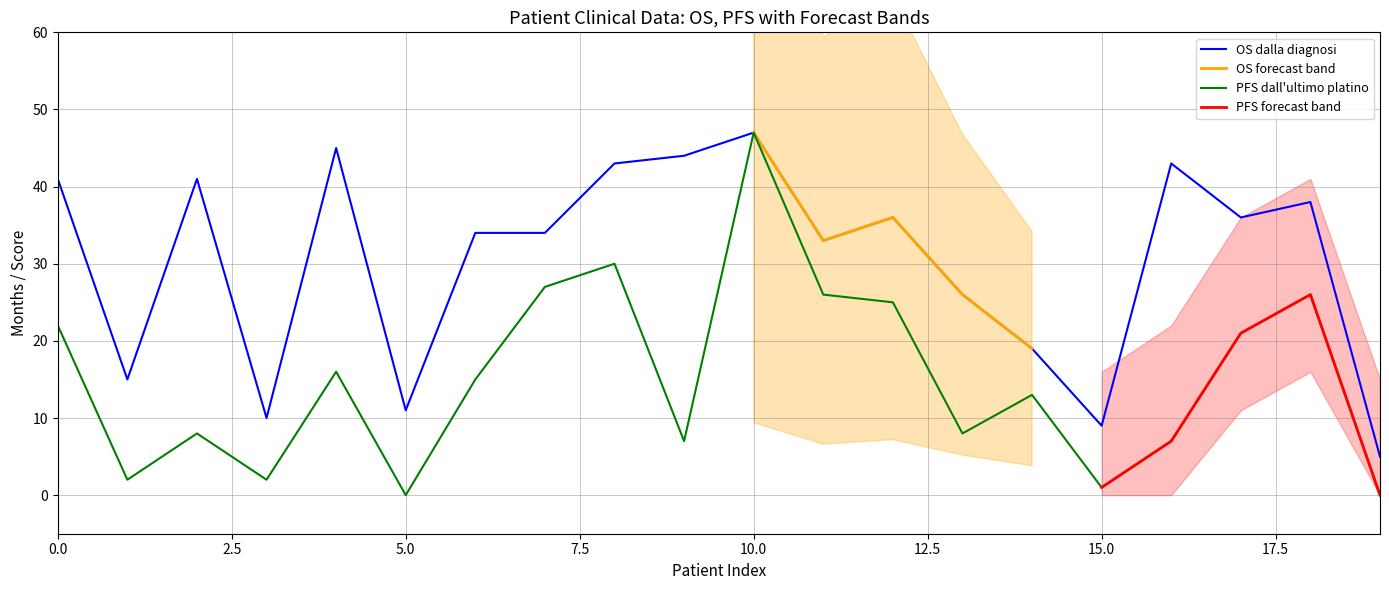

What is the sum of the PFS dall ultimo platino values at 8 and 10?

77